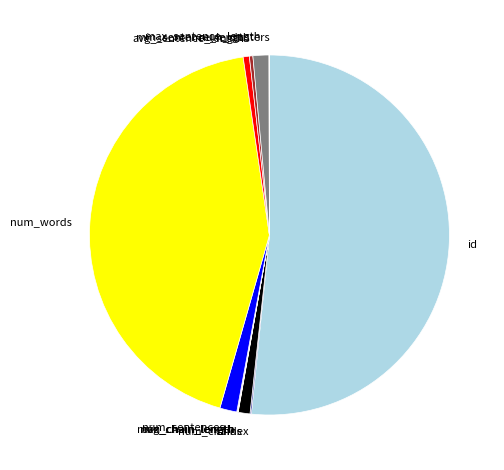

Which category accounts for the majority?

id